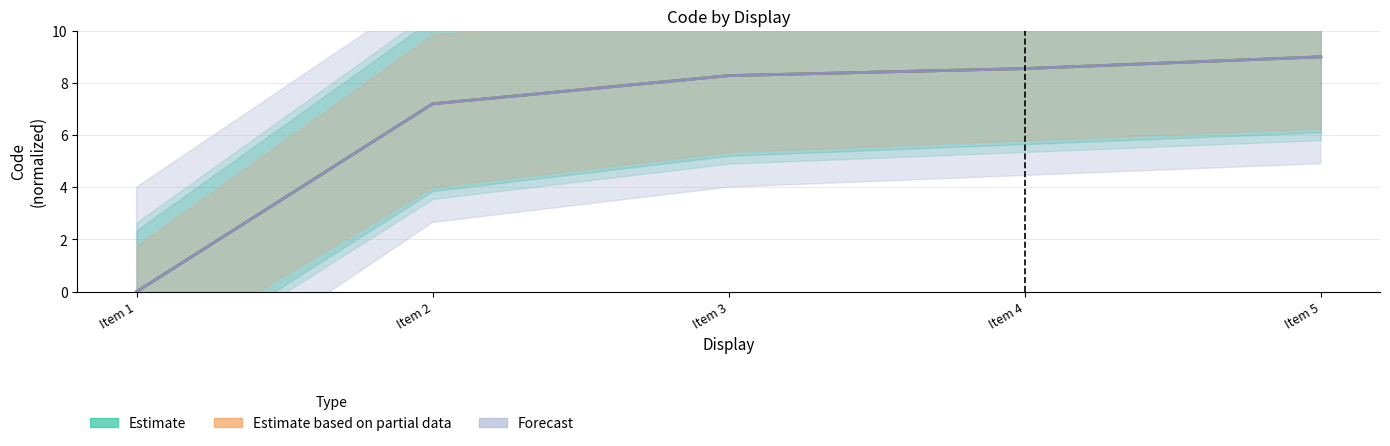

Which series has the largest range (max minus min)?

Estimate